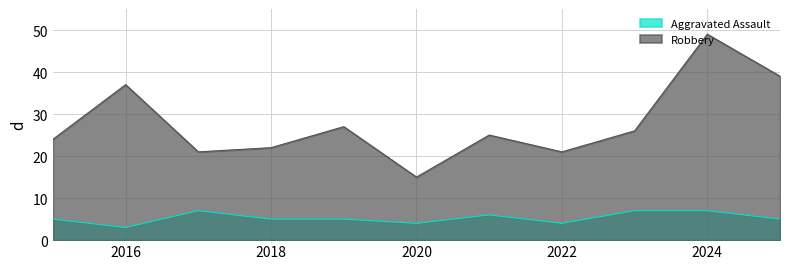

Is the value of Aggravated Assault at 2018 greater than the value of Robbery at 2023?

No